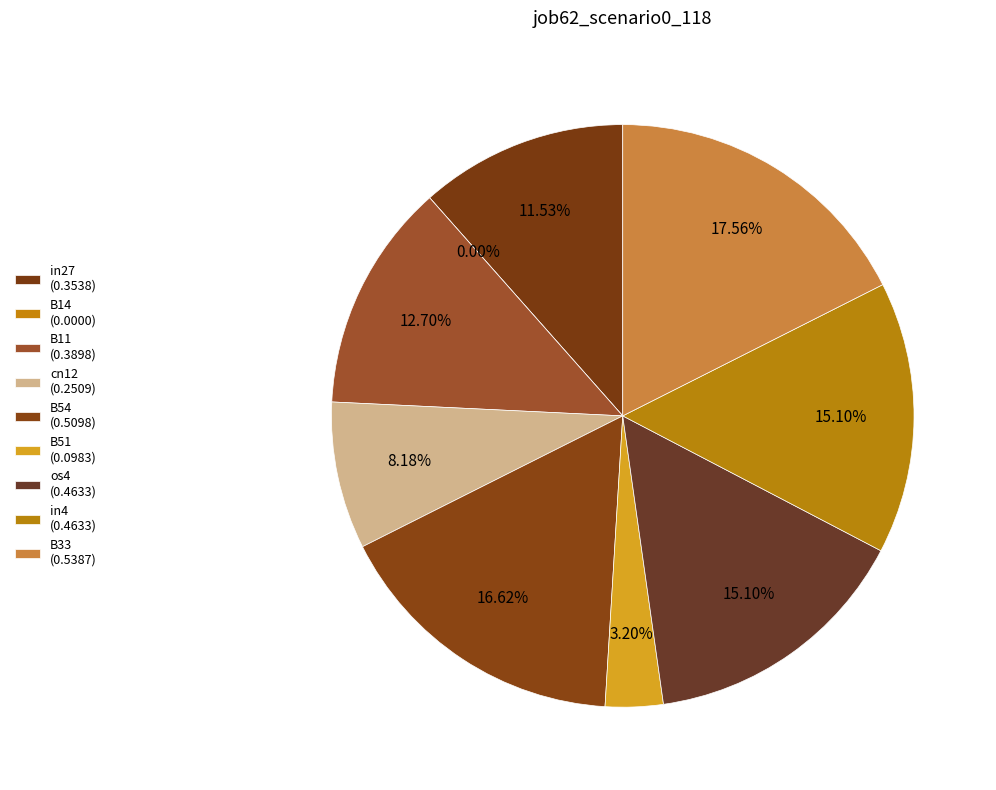

Rank the categories by value from lowest to highest.

B14, B51, cn12, in27, B11, os4, in4, B54, B33